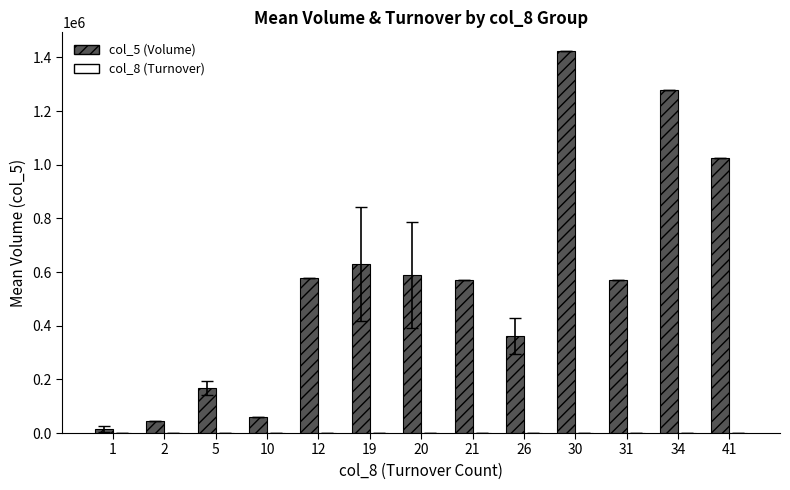

What is the greatest value displayed?

1422420.0